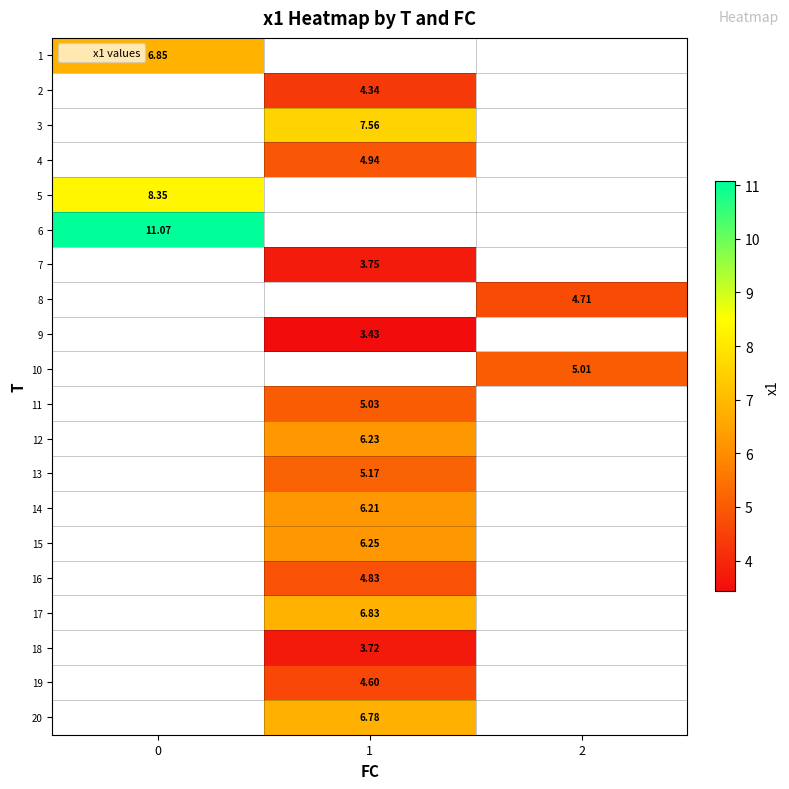

At which category does the chart reach its minimum across all series?

1